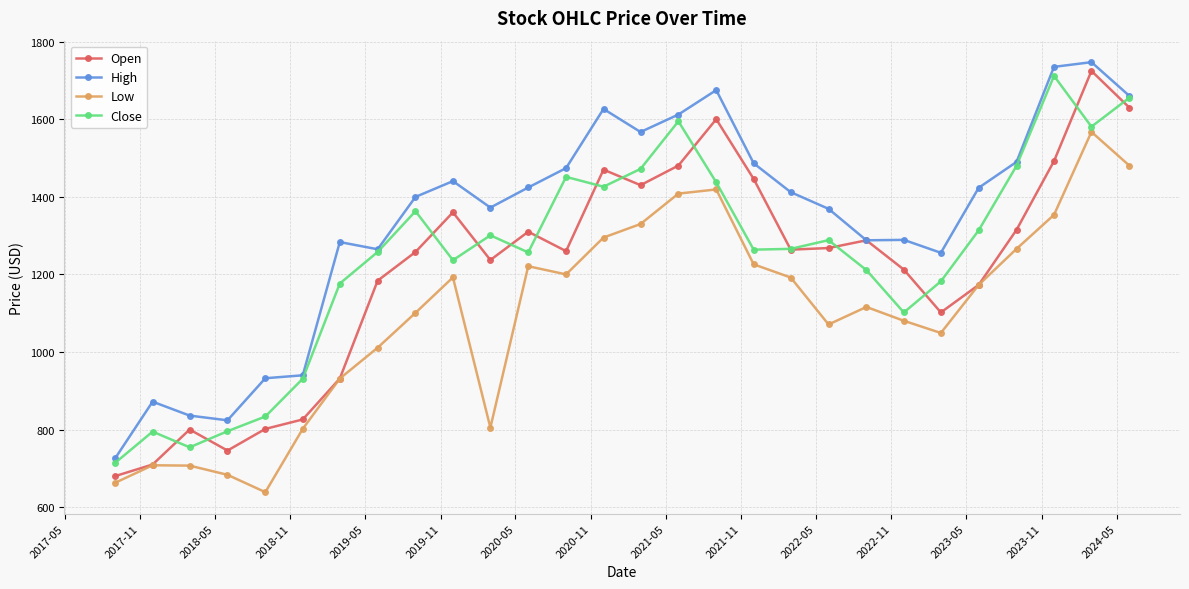

What is the greatest value displayed?

1747.0